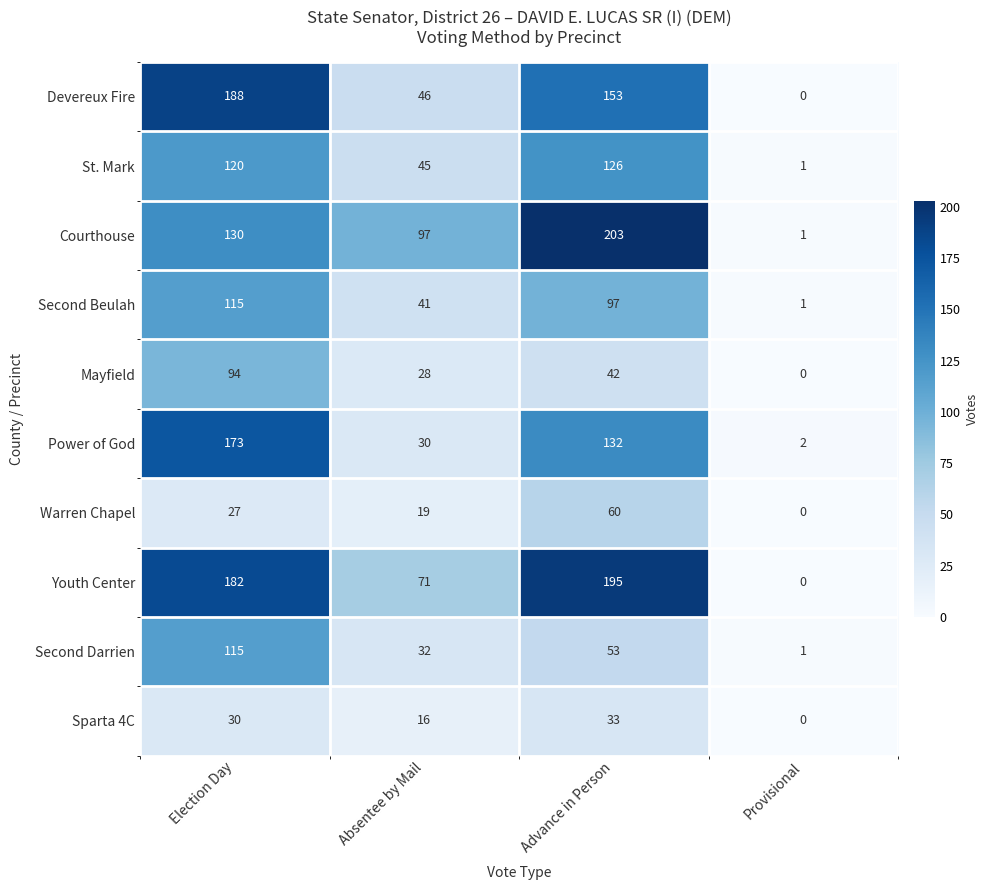

At how many categories does at least one series exceed 67?

3